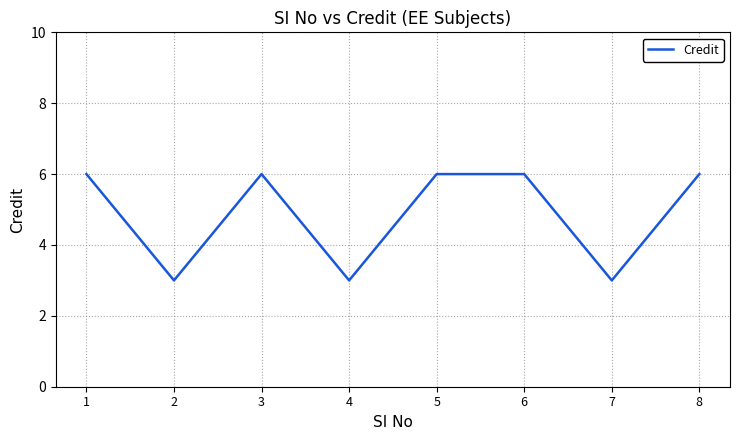

Where is the first local maximum?

3